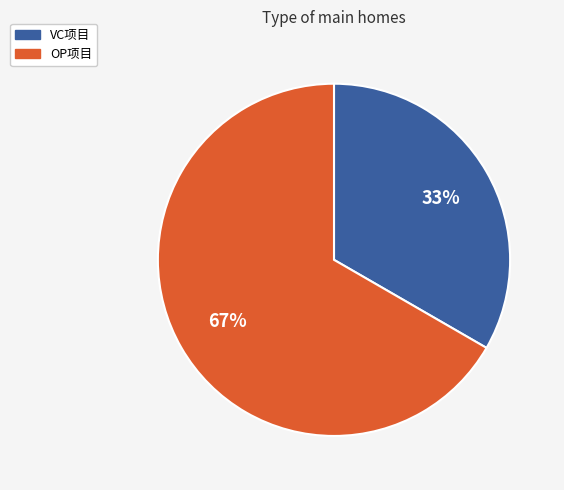

To the nearest percent, what is the combined percentage of VC项目 and OP项目?

100%